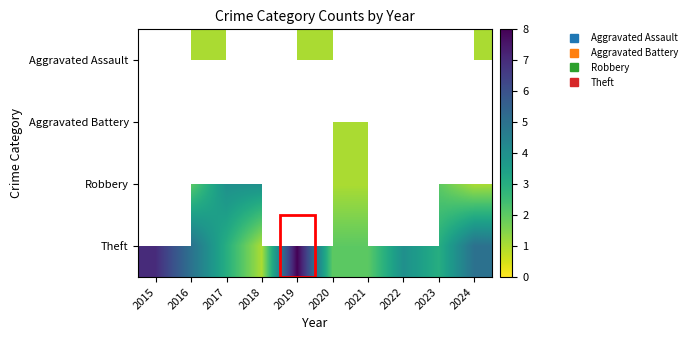

True or false: Aggravated Assault has a value of 1.0 at 2019.

True